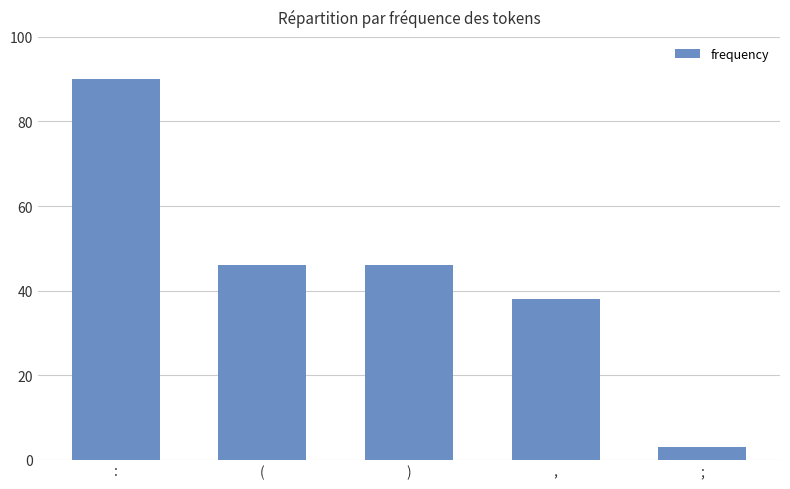

Does the chart contain stacked bars?

No